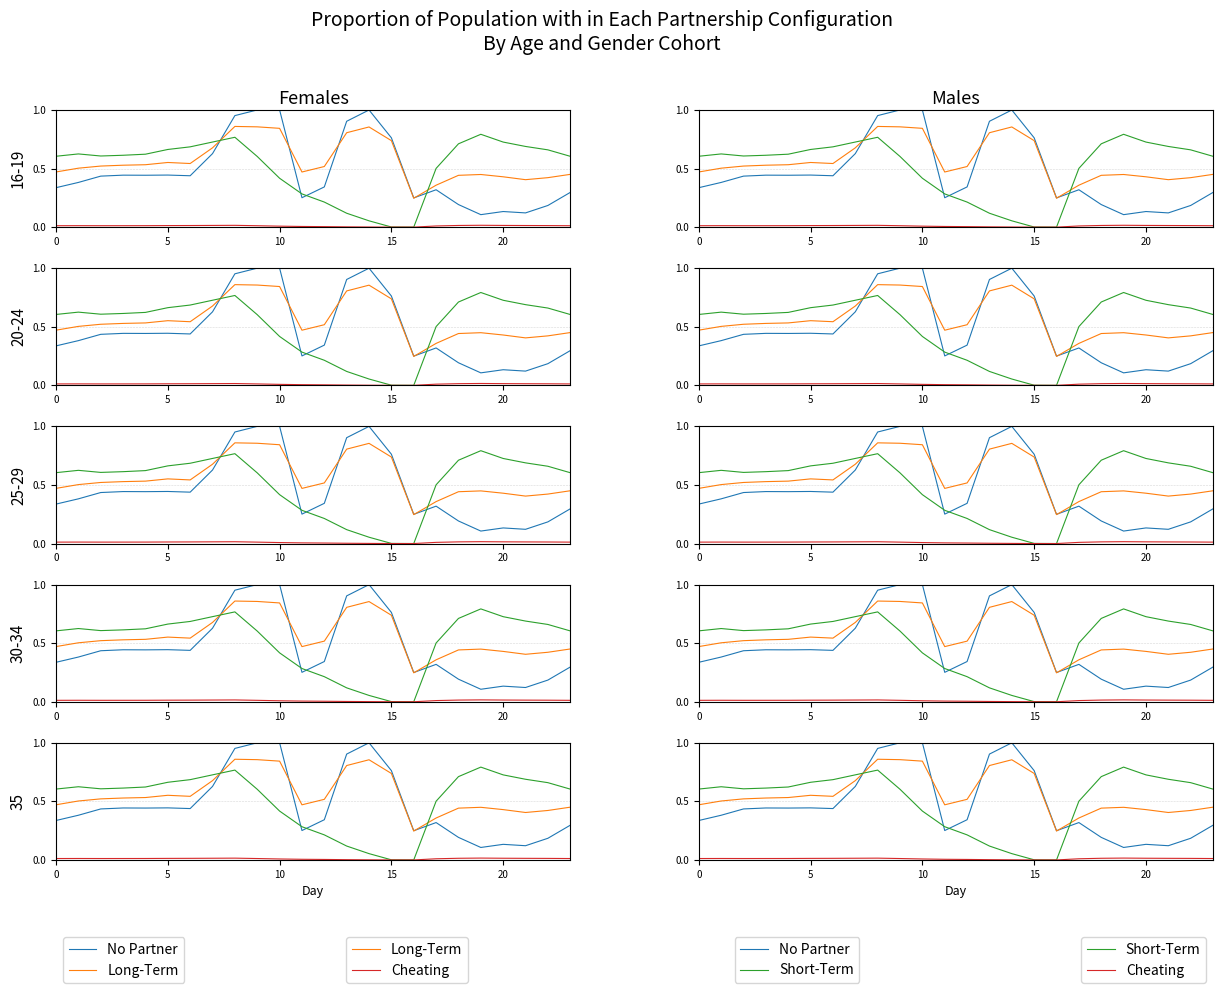

The value of Cheating at 22 is 0.0. True or false?

False